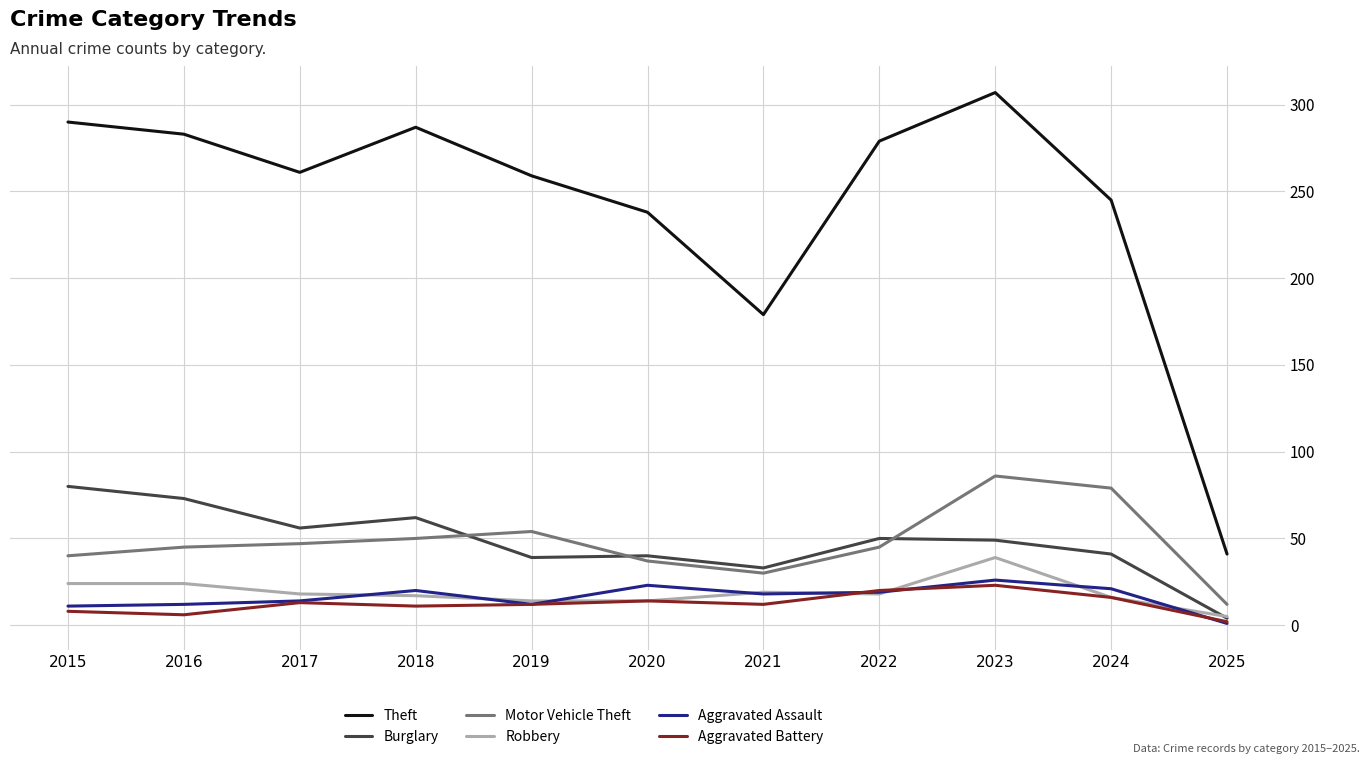

Which category has the lowest value across all series?

2025